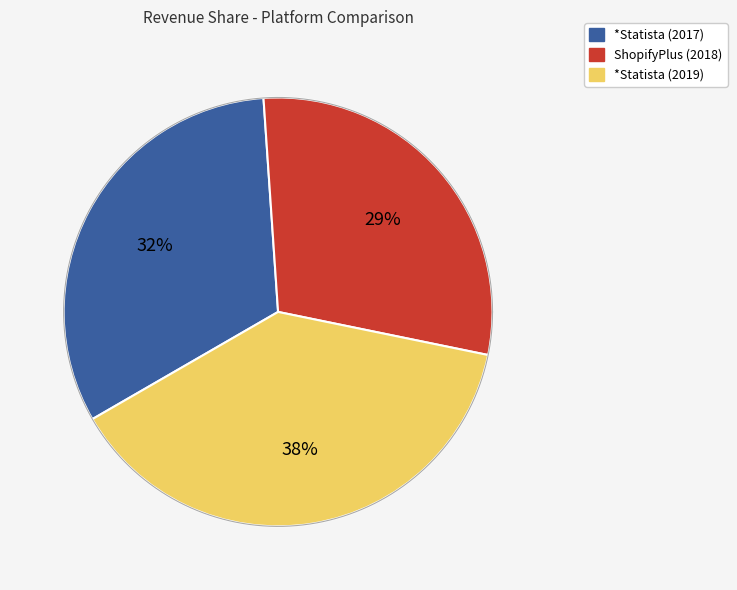

Is it true that Statista is 32% of the pie?

True